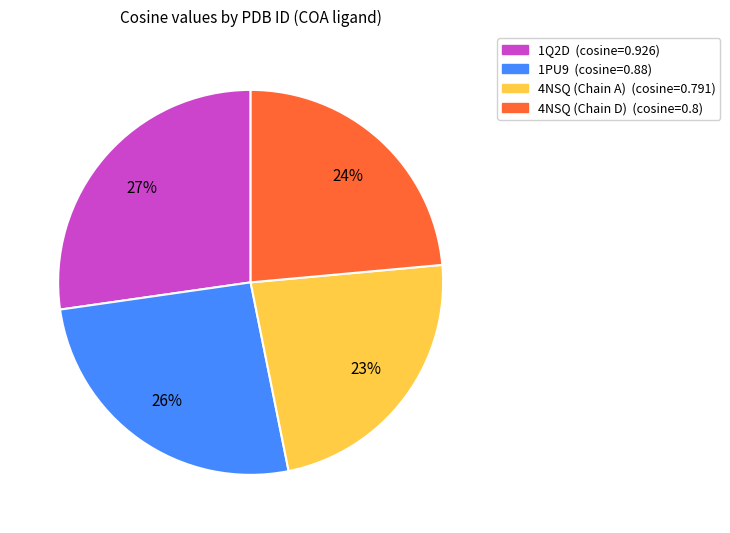

Does any single category account for the majority?

No